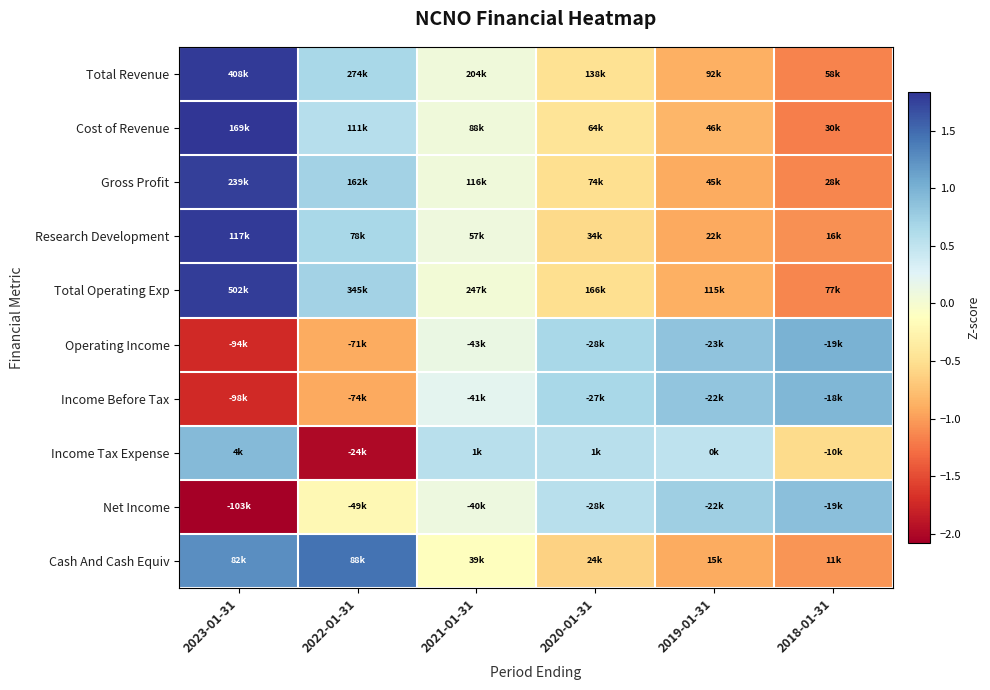

At which category does the chart reach its peak across all series?

2023-01-31